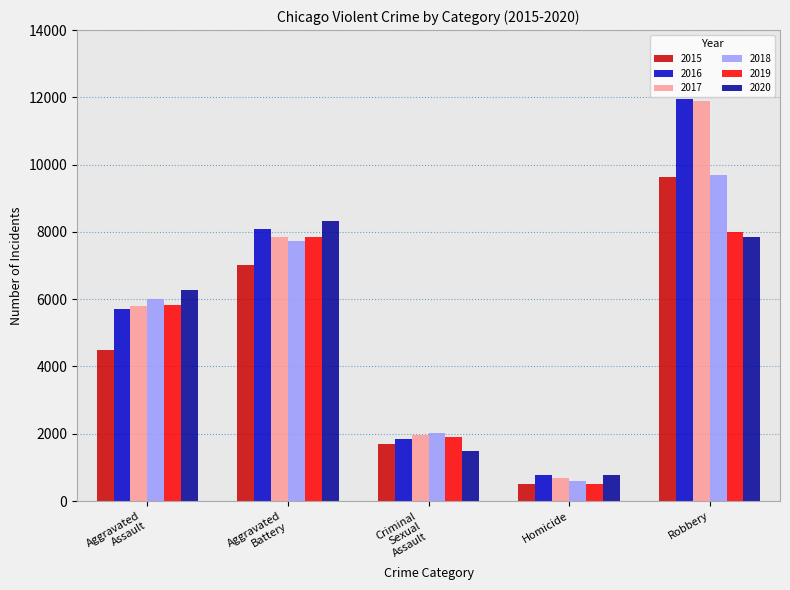

What is the difference between the highest and lowest values at Robbery?

4105